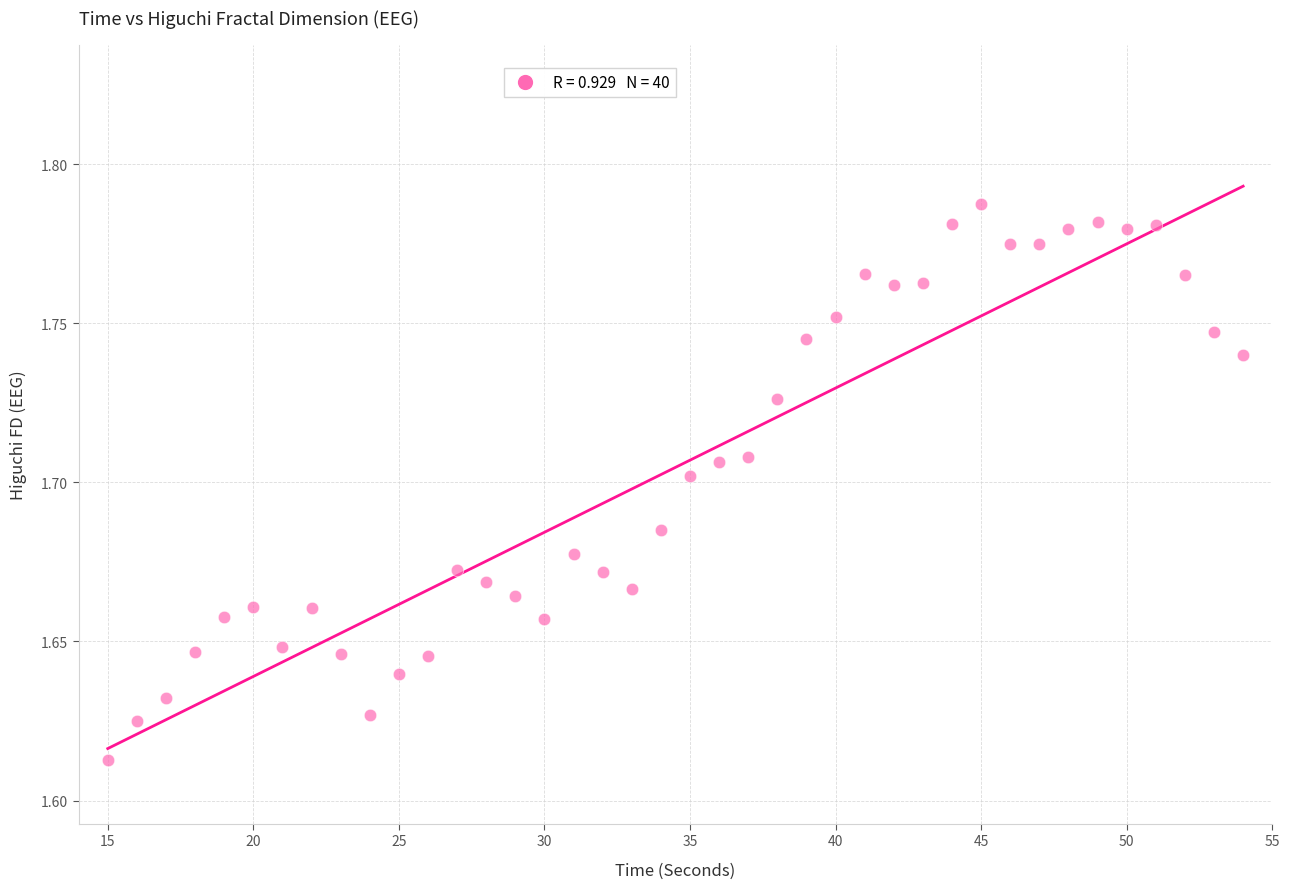

What is the range of X values (max minus min)?

39.0